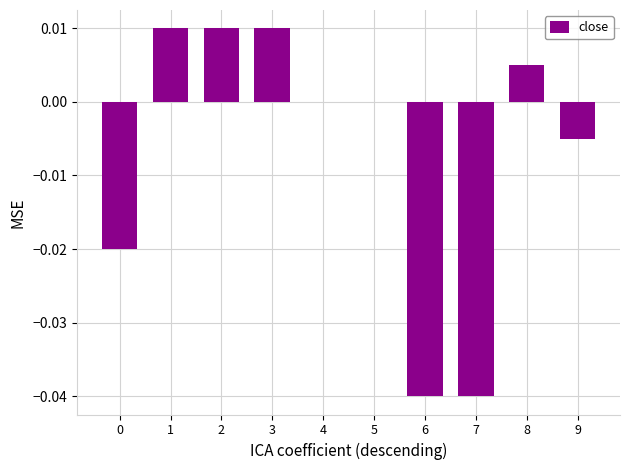

Count the number of data series in this chart.

1